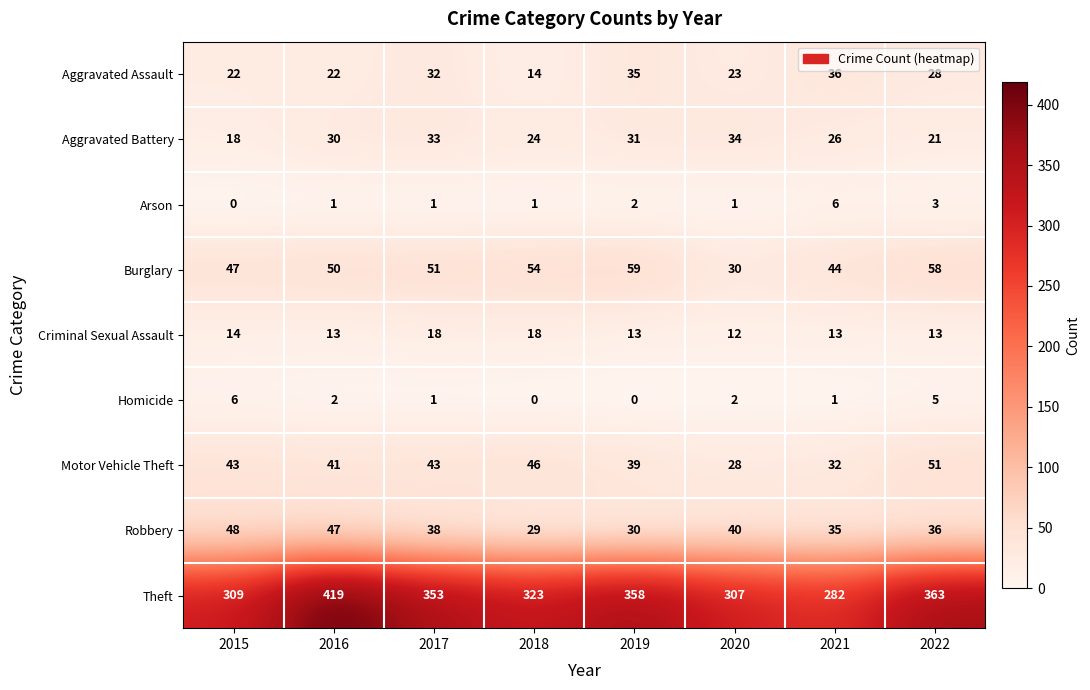

At which category does the chart reach its peak across all series?

2016